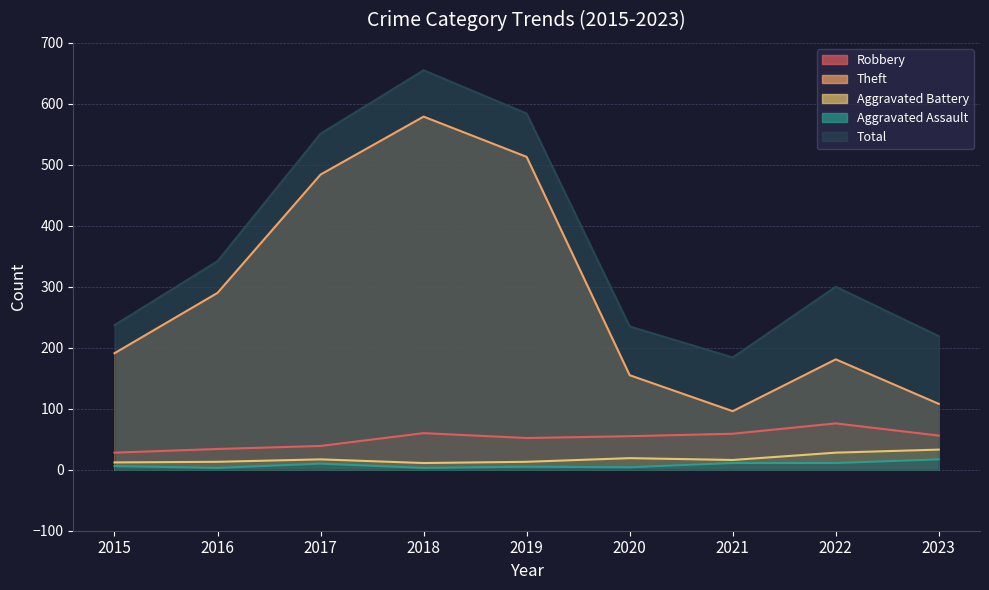

At which category is the sum across all series the highest?

2018